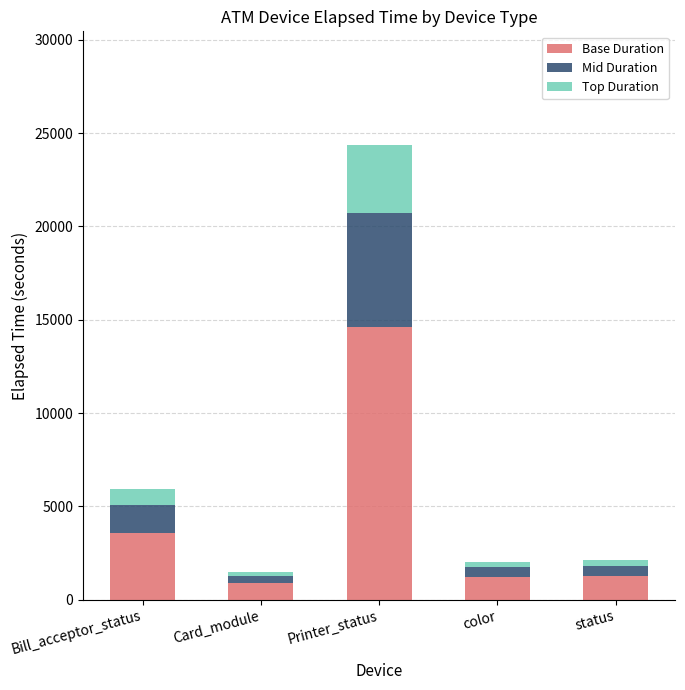

At which category is the sum across all series the highest?

Printer_status